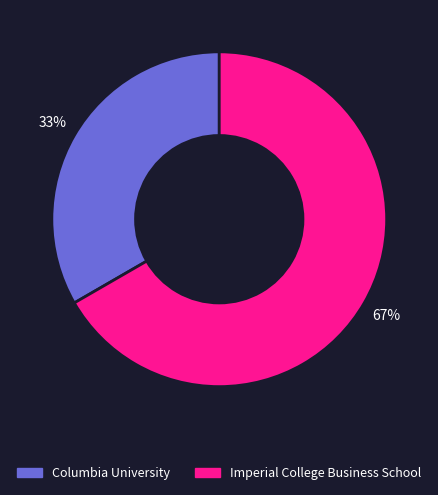

To the nearest percent, what is the combined percentage of Imperial College Business School and Columbia University?

100%